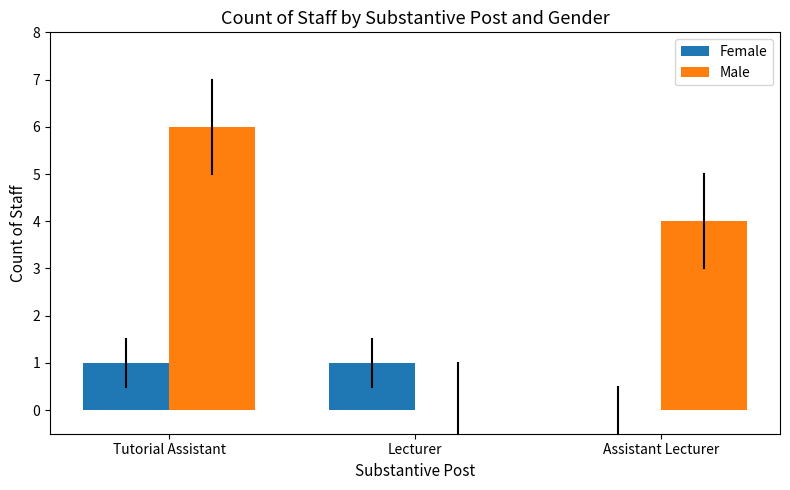

How many series are shown in this chart?

2